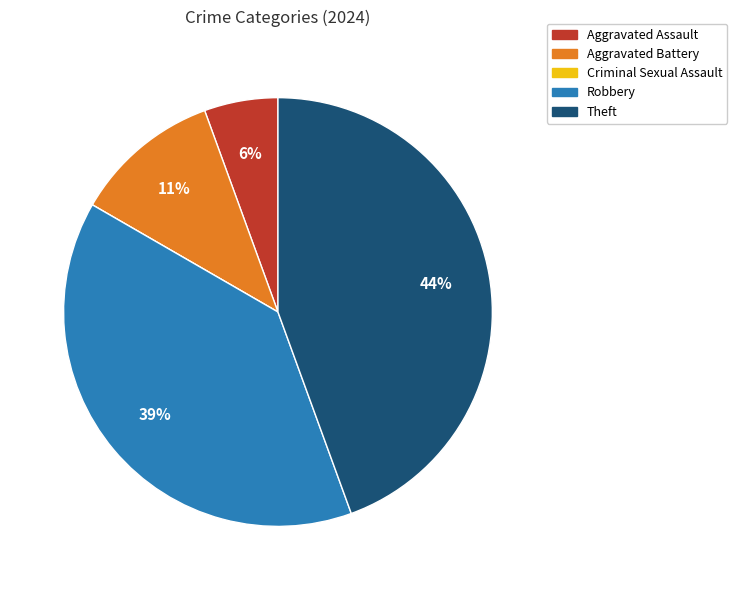

Which slice is the largest?

Theft